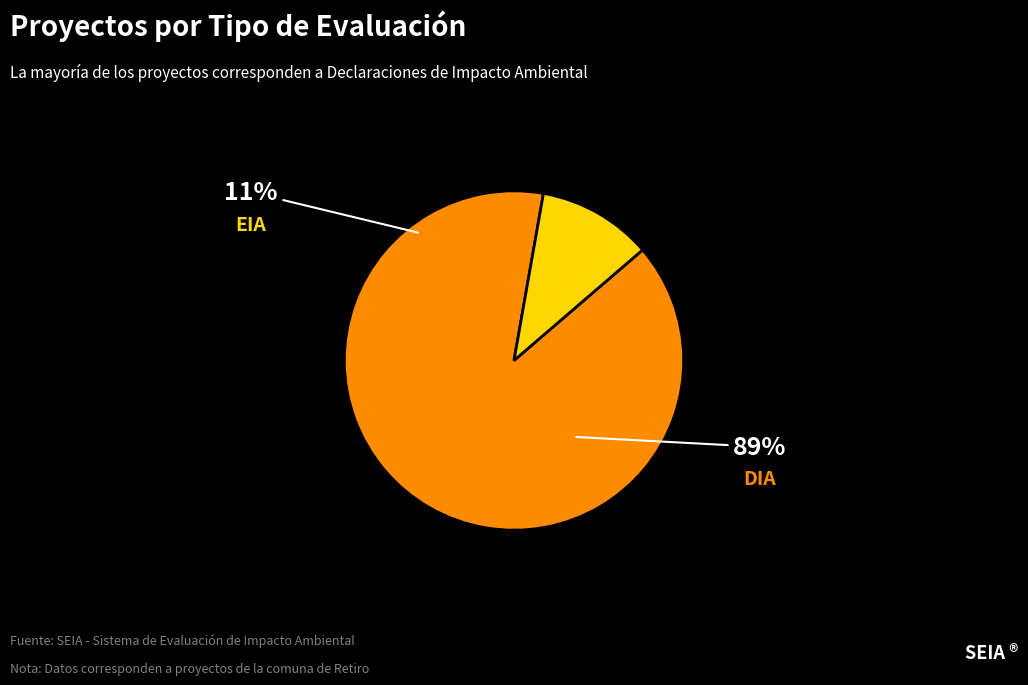

What percentage is the DIA slice, to the nearest percent?

89%